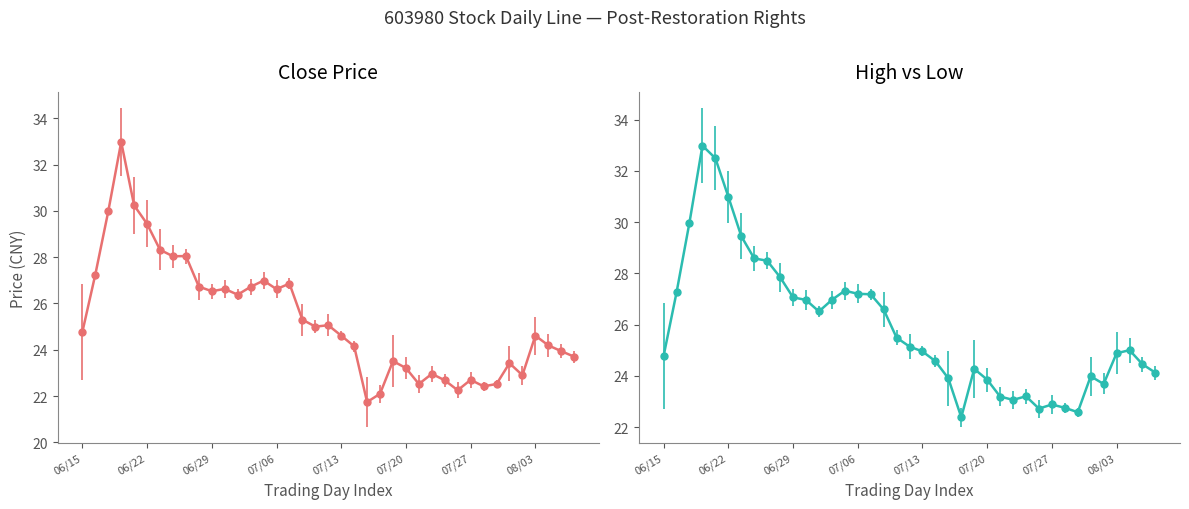

What is the total value across all series at 2017/07/18?

44.5